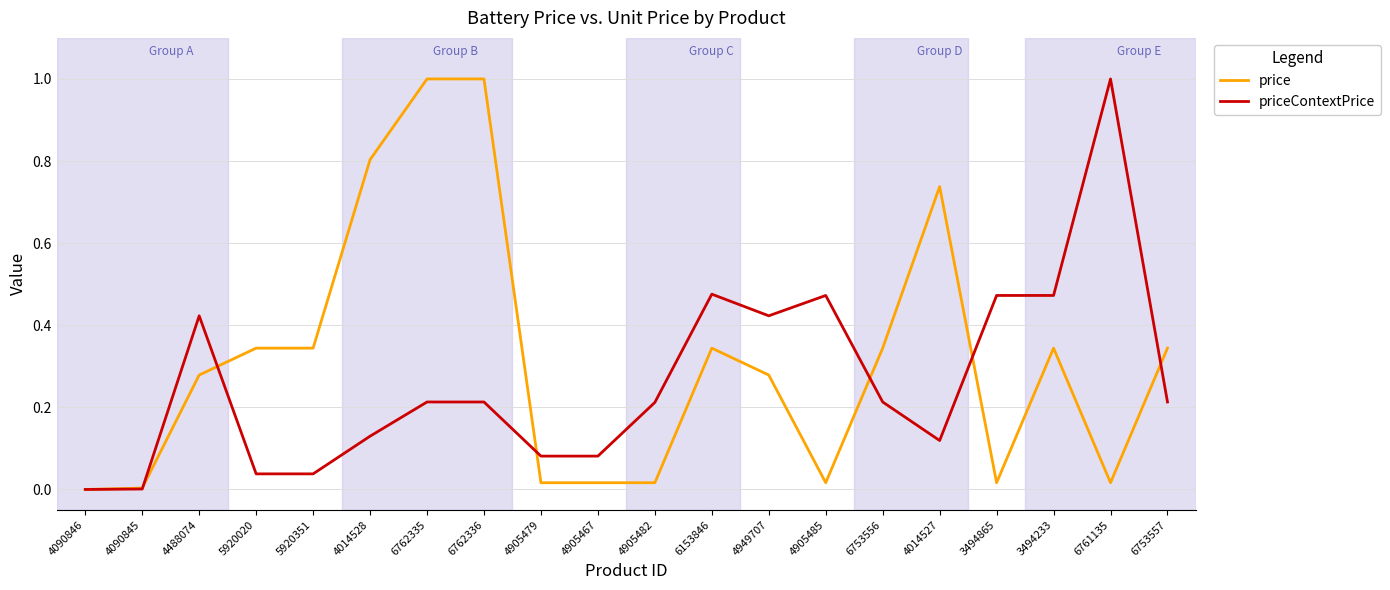

True or false: price has a value of 0.1 at 5920351.

False